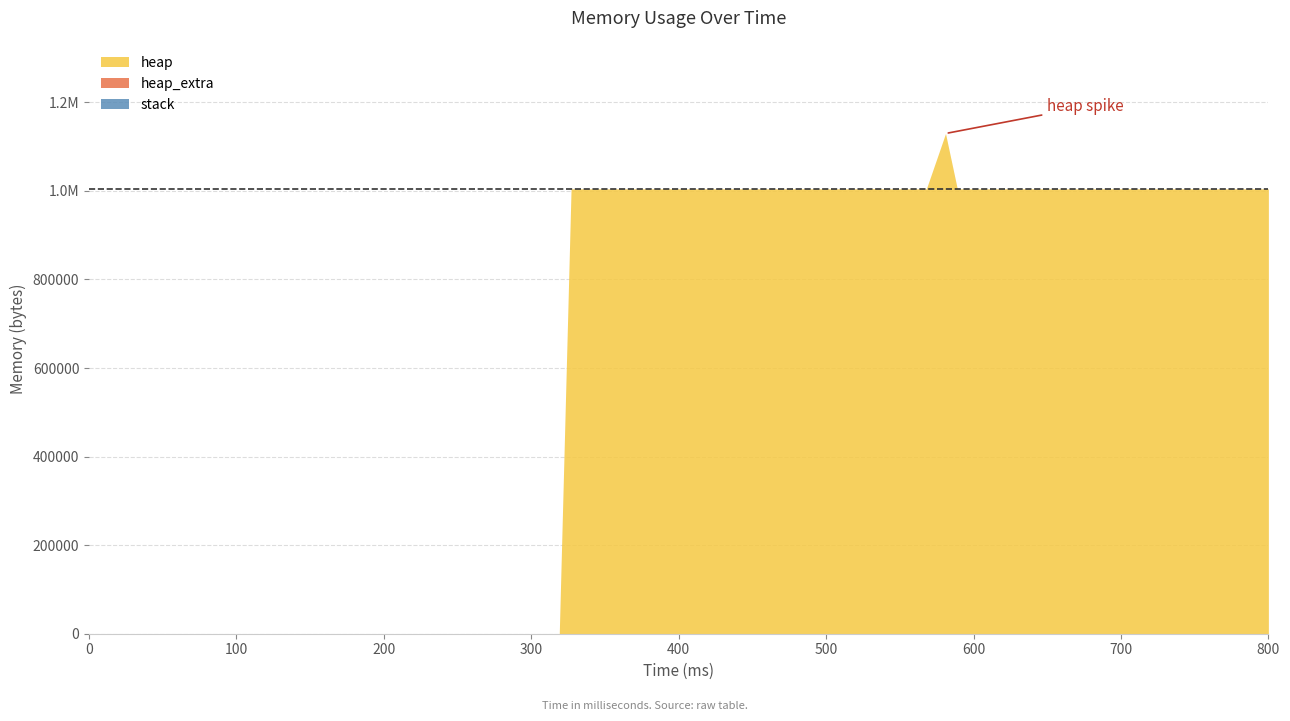

Between 13 and 16, which is larger?

13